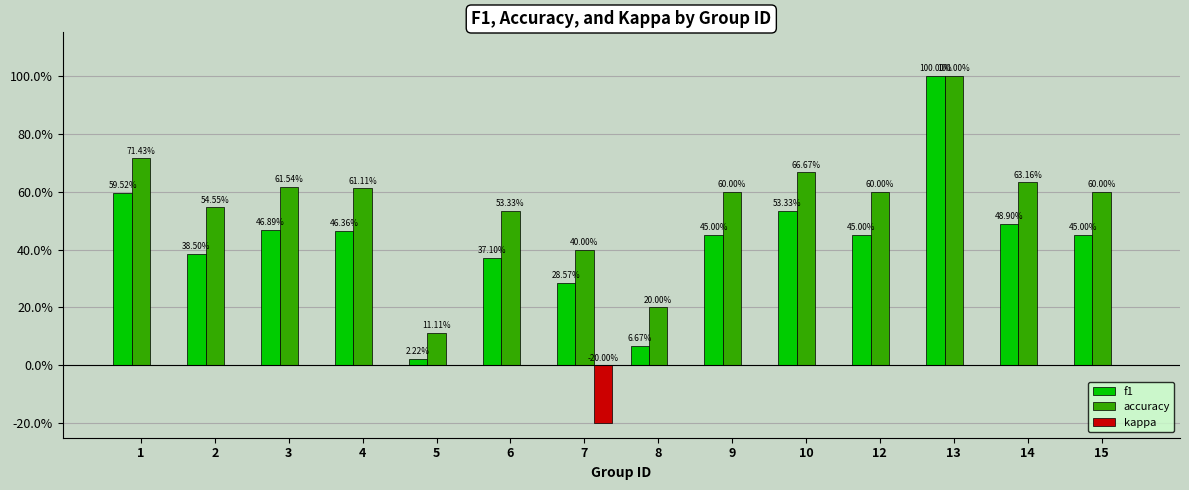

What are all the series names shown in the legend?

f1, accuracy, kappa